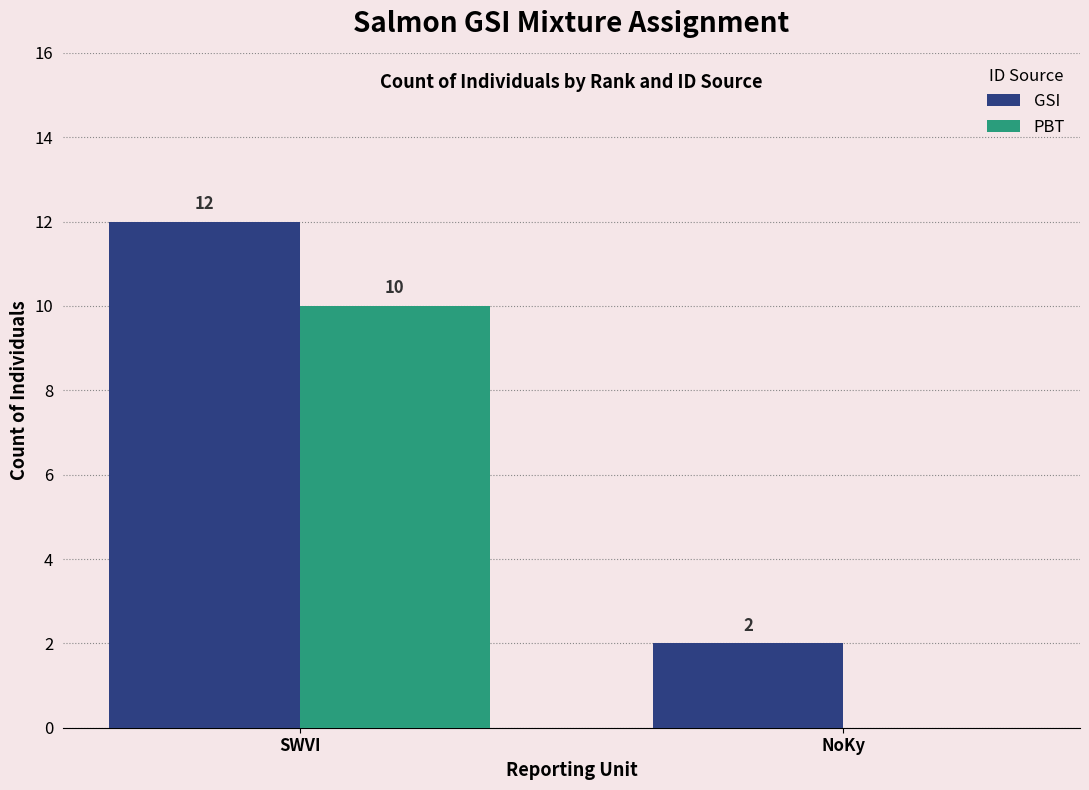

Which series has the largest total across all categories?

GSI